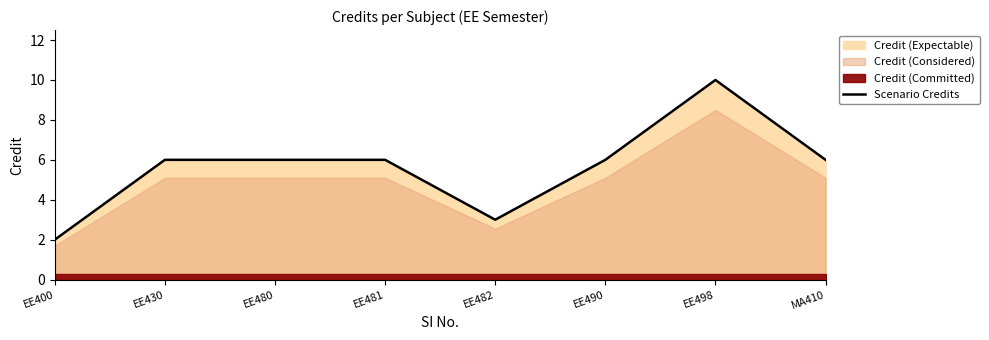

How many interior local peaks (higher than both neighbors) does the data have?

1